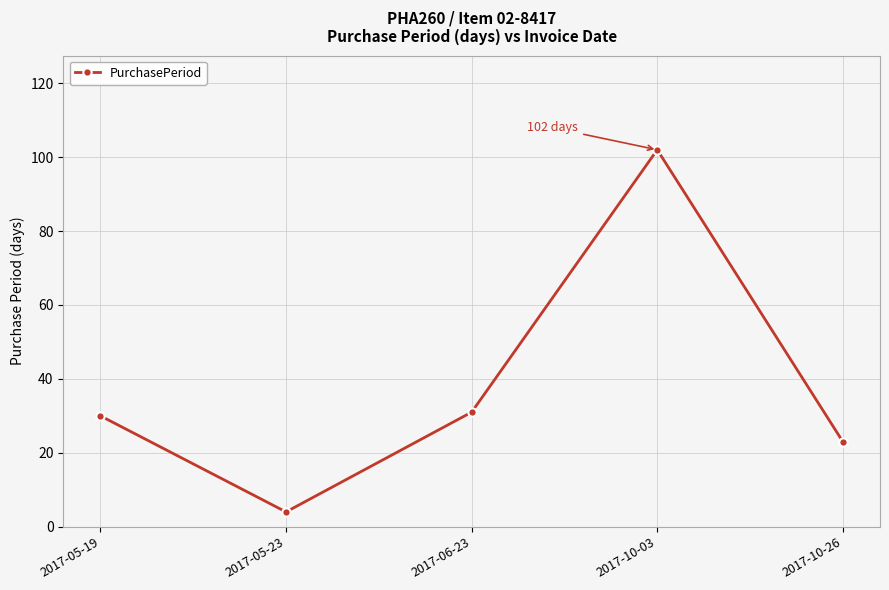

What is the difference between the maximum and minimum values?

98